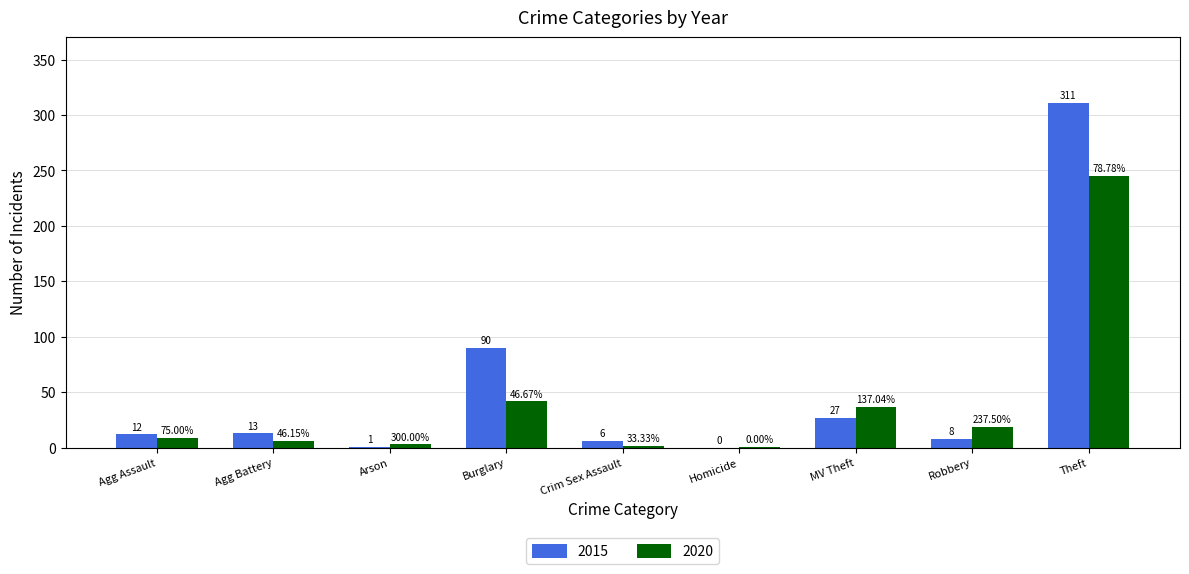

What is the sum of the 2020 values at MV Theft and Agg Assault?

46